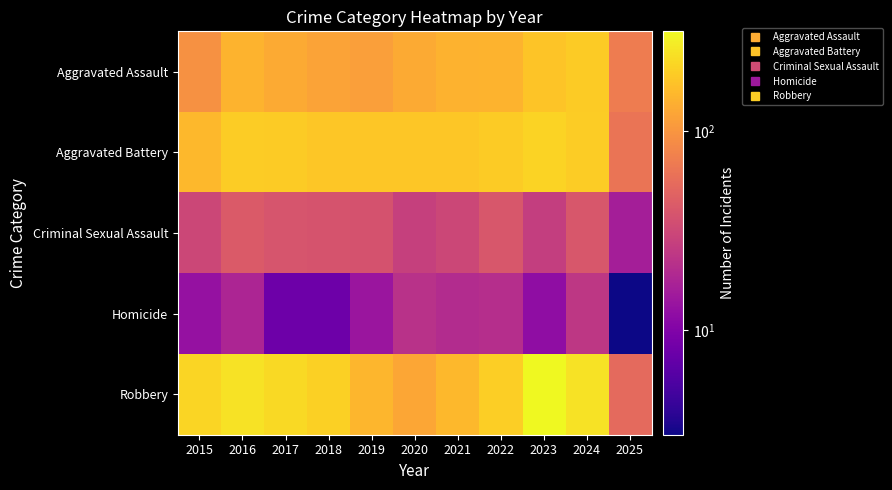

How many data points does each series have?

11